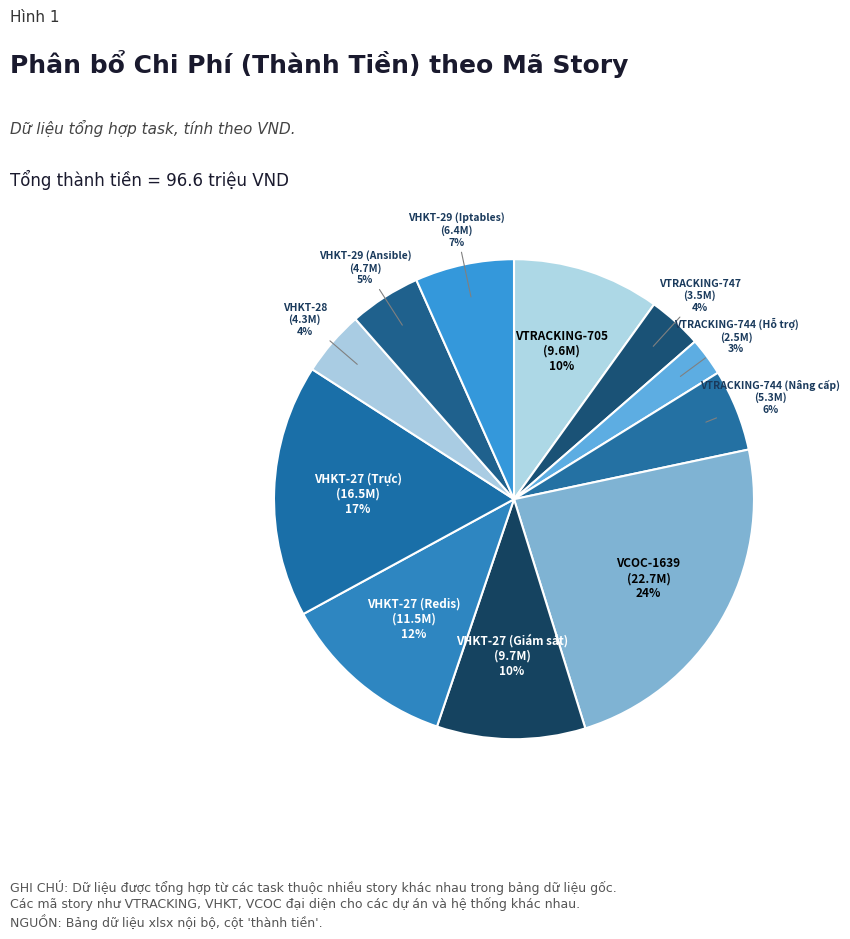

The VHKT-28 slice represents 15% of the pie. True or false?

False